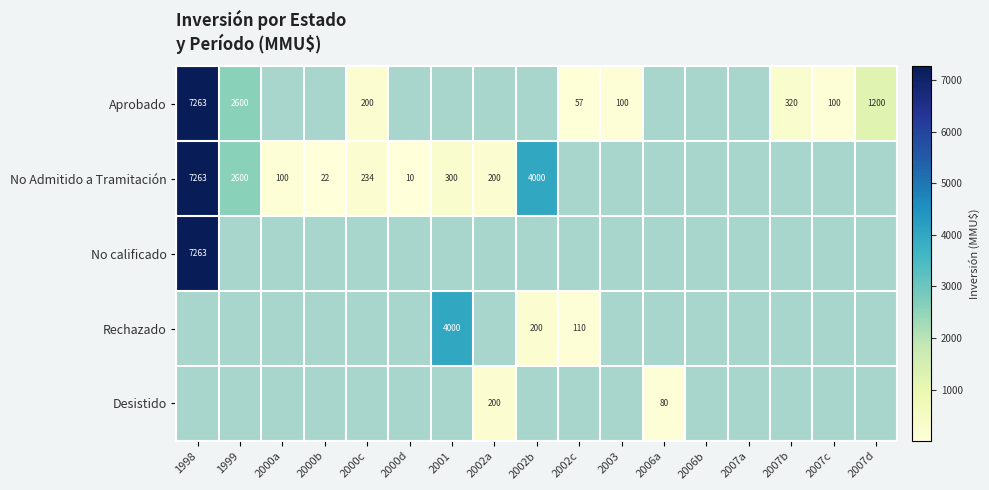

What is the difference between the No Admitido a Tramitación values at 2000b and 2001?

278